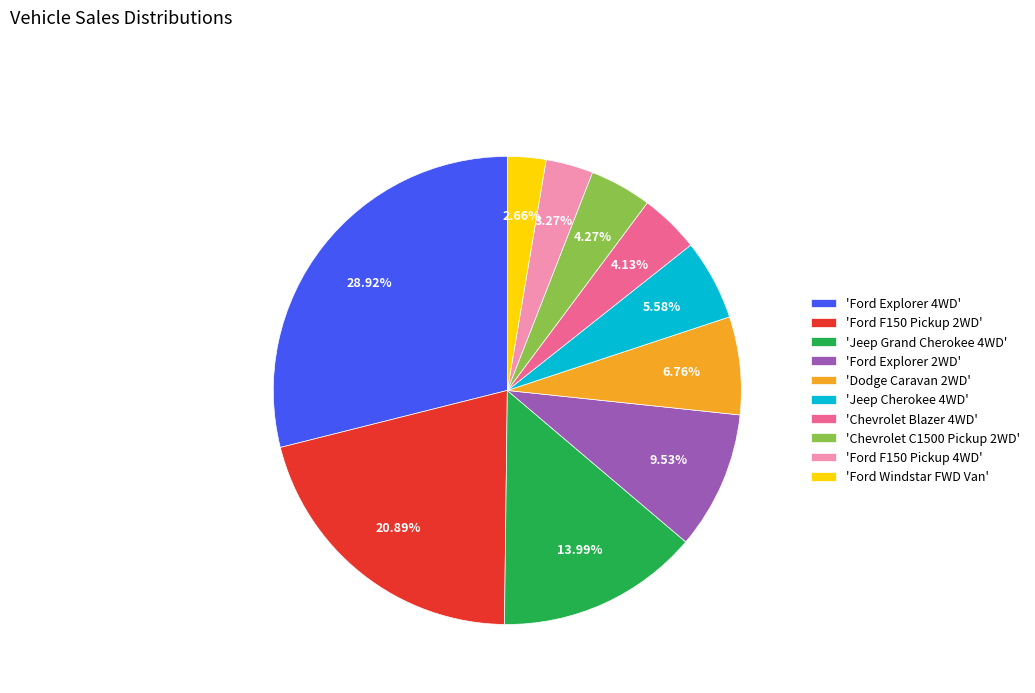

Does any single category account for the majority?

No